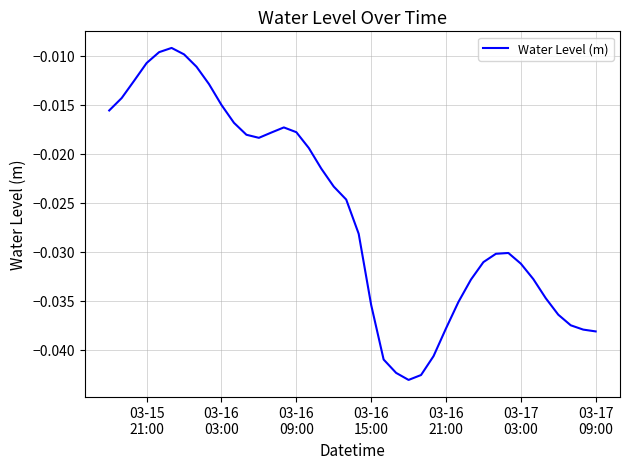

How many lines are shown in the chart?

1